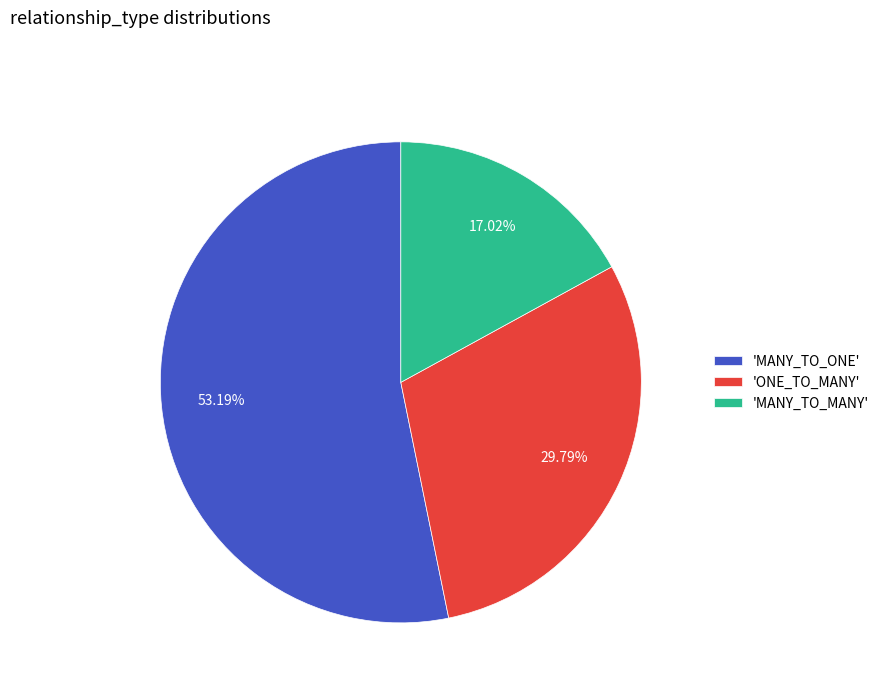

Rank the categories by value from lowest to highest.

'MANY_TO_MANY', 'ONE_TO_MANY', 'MANY_TO_ONE'